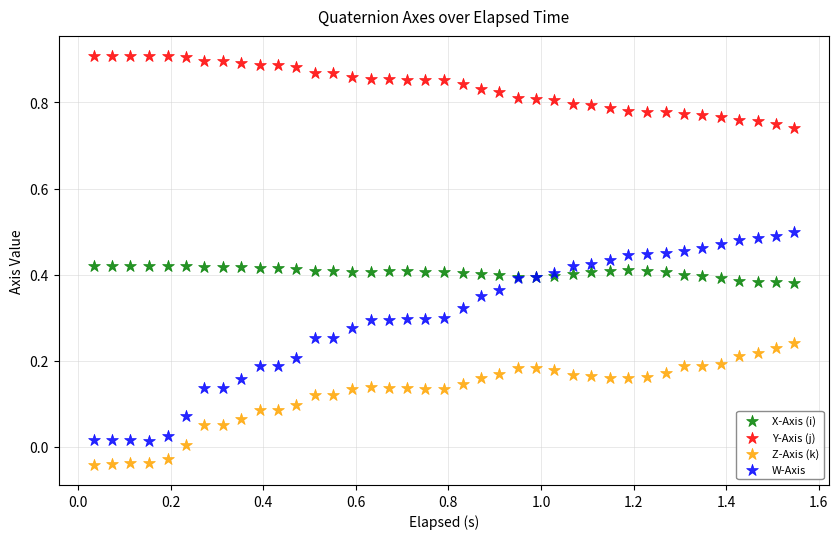

Which series reaches the minimum Y coordinate?

Z-Axis (k)